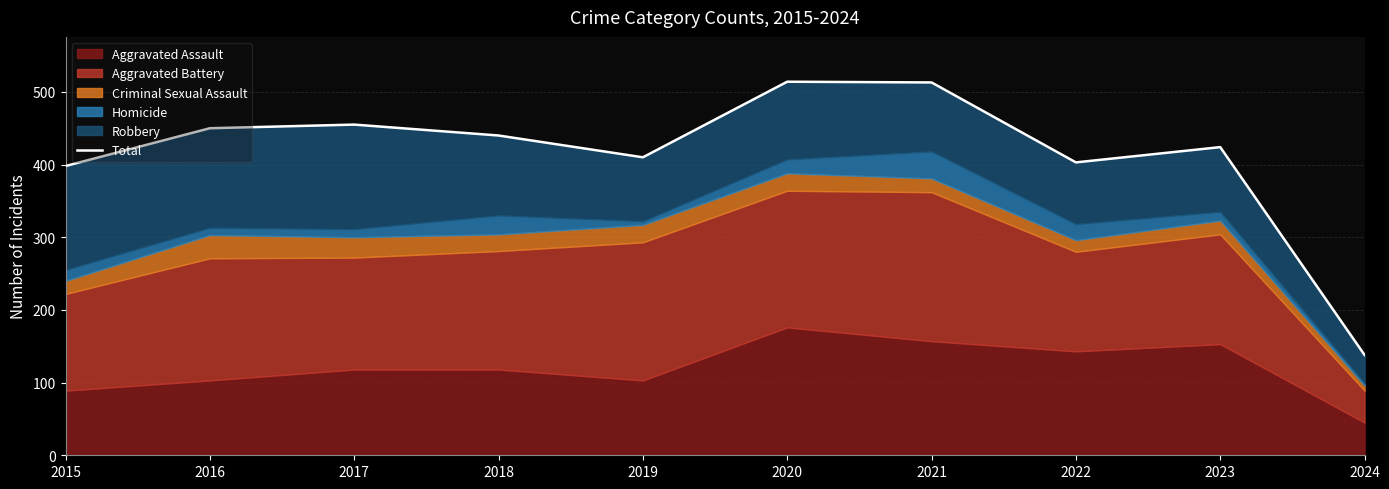

How many points are lower than both their immediate neighbors (excluding endpoints)?

2